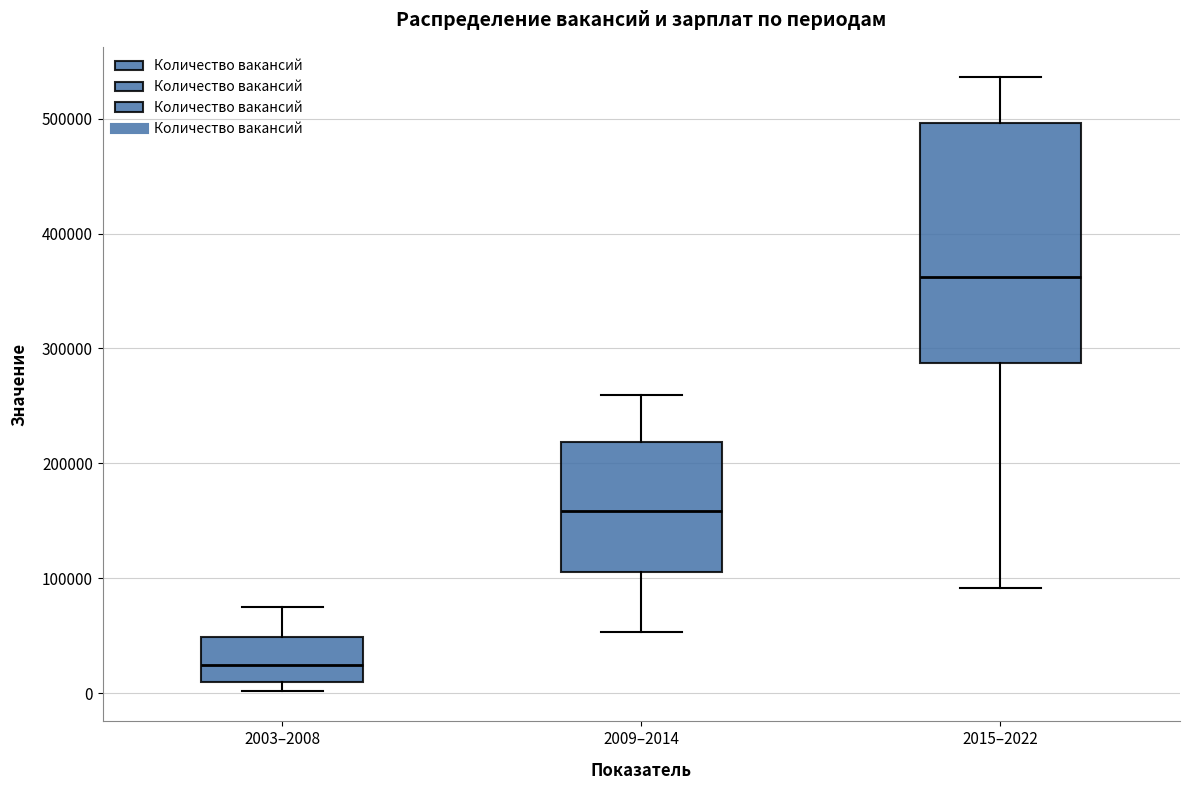

Where is the upper edge of the box for 2009–2014 on the y-axis? The values are not printed on the chart, so give them approximately, as read against the axis.

220000